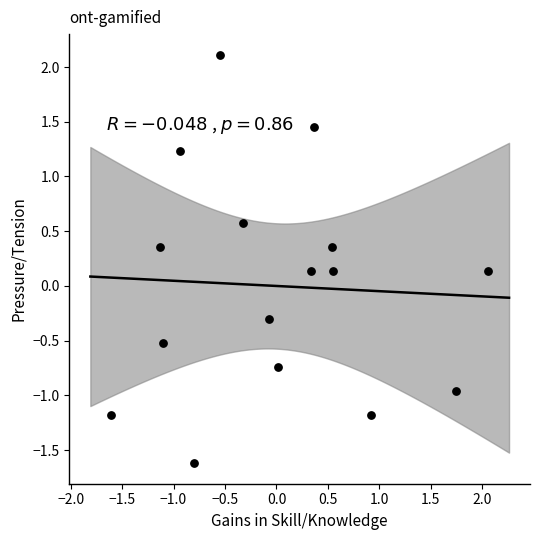

What is the range of Y values (max minus min)?

3.7